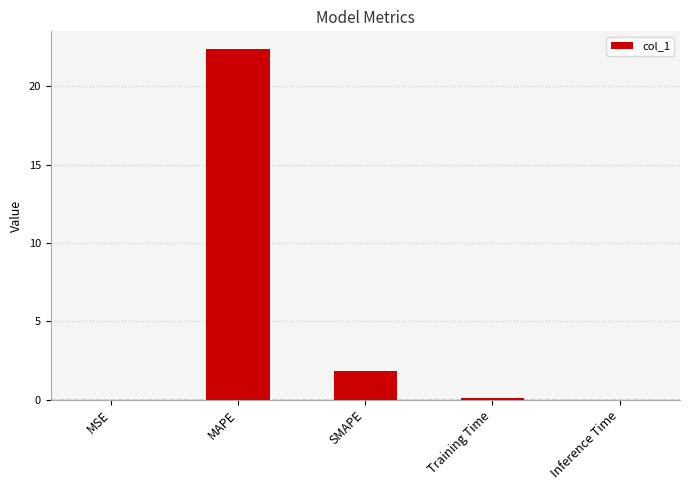

What is the change in value from MAPE to Inference Time?

-22.4